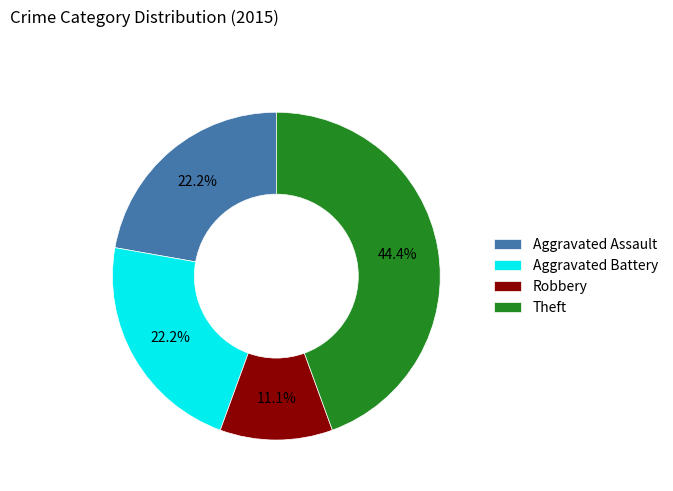

How many segments does this pie chart have?

4